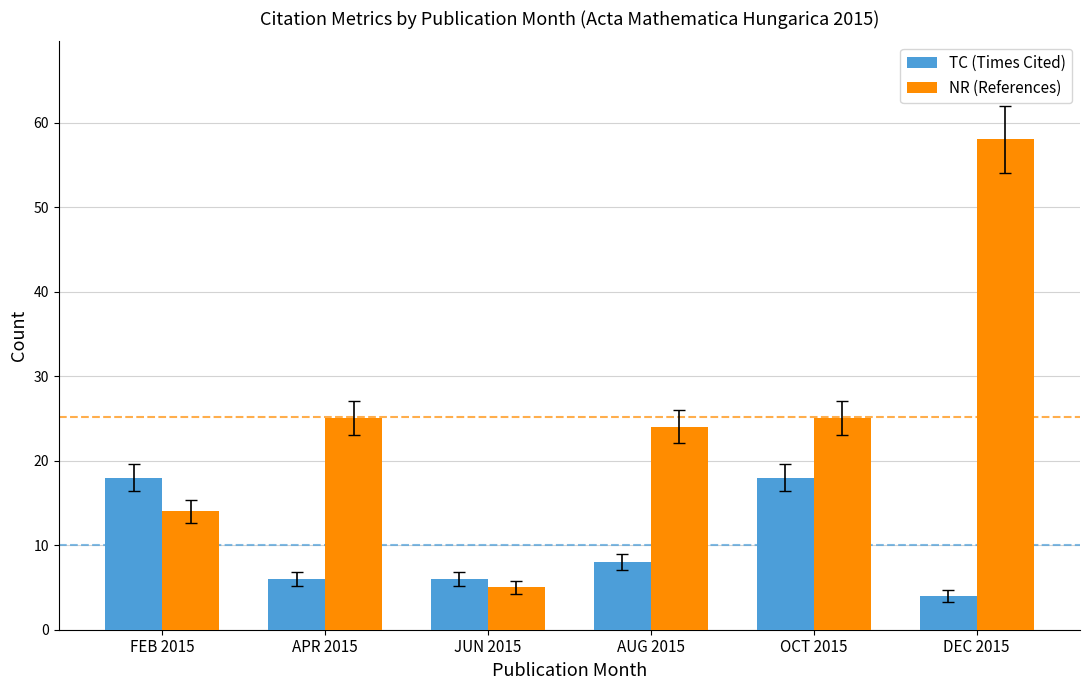

What is the value of the TC (Times Cited) bar at the 5th from the left?

18